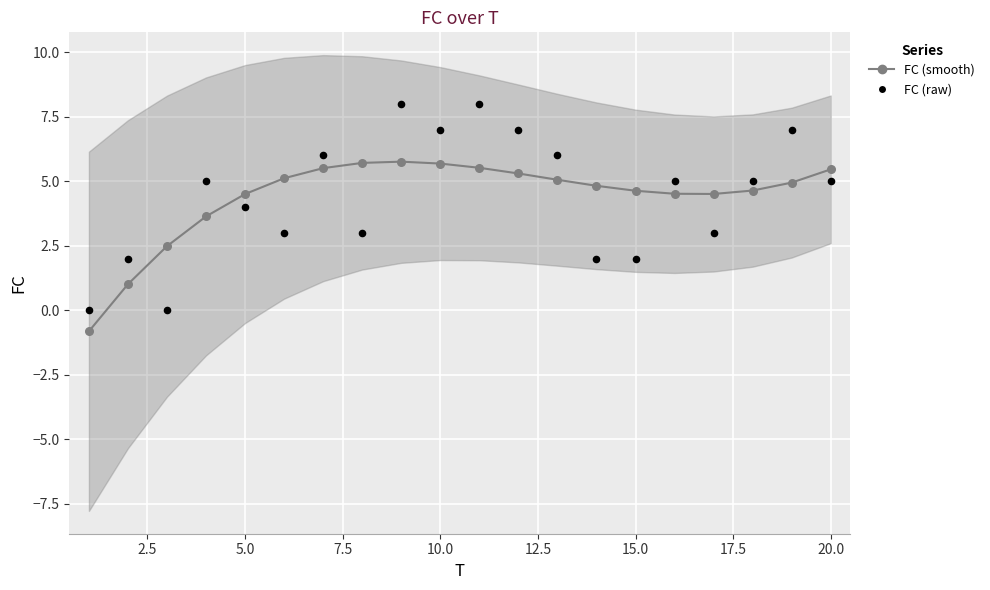

Which series contains the highest Y value?

FC (raw)